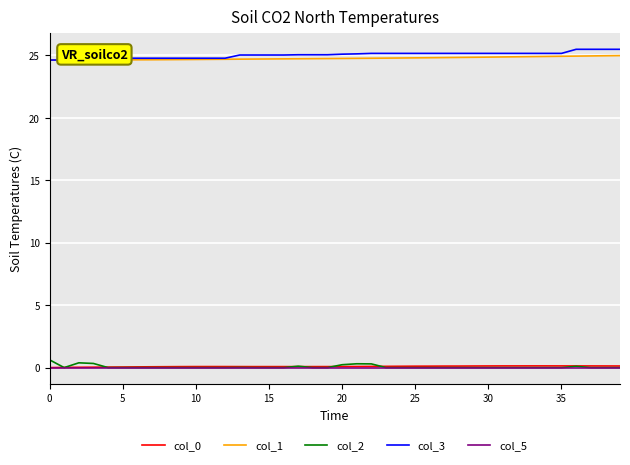

The col_2 series shows -0.2 at 19. True or false?

False